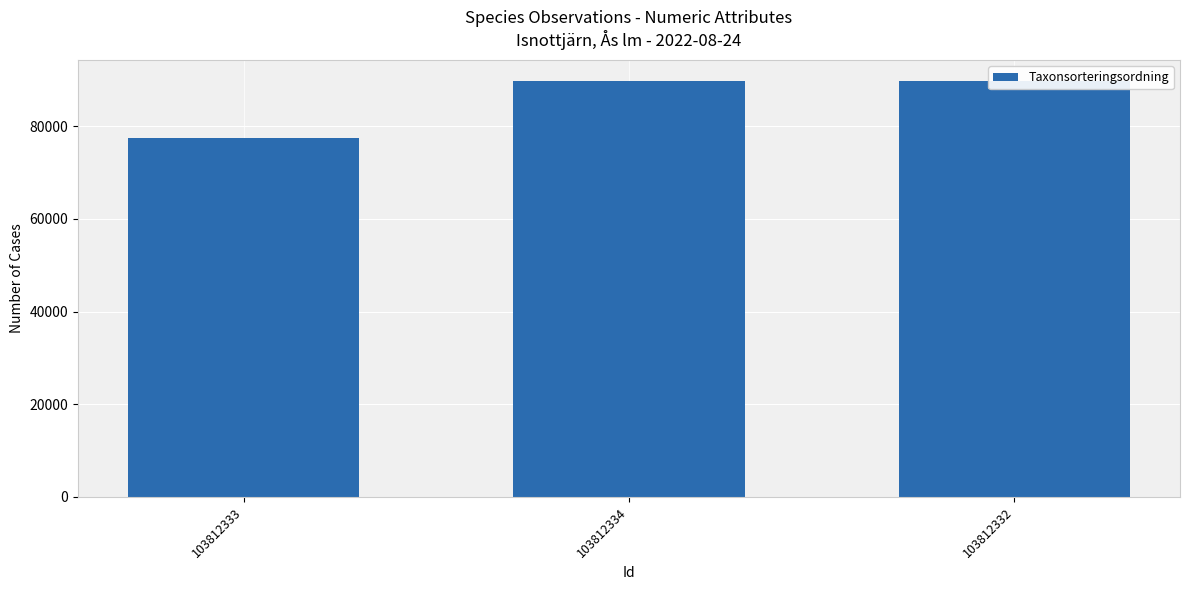

What is the minimum value shown in the chart?

77506